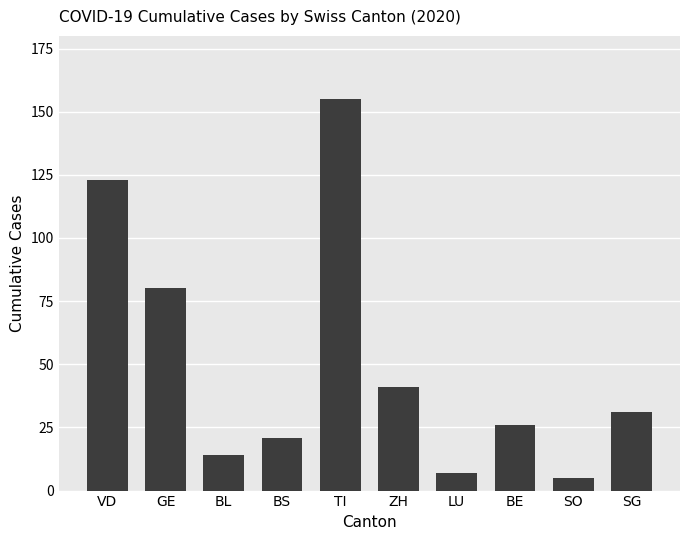

What is the value of the 7th bar from the left?

7